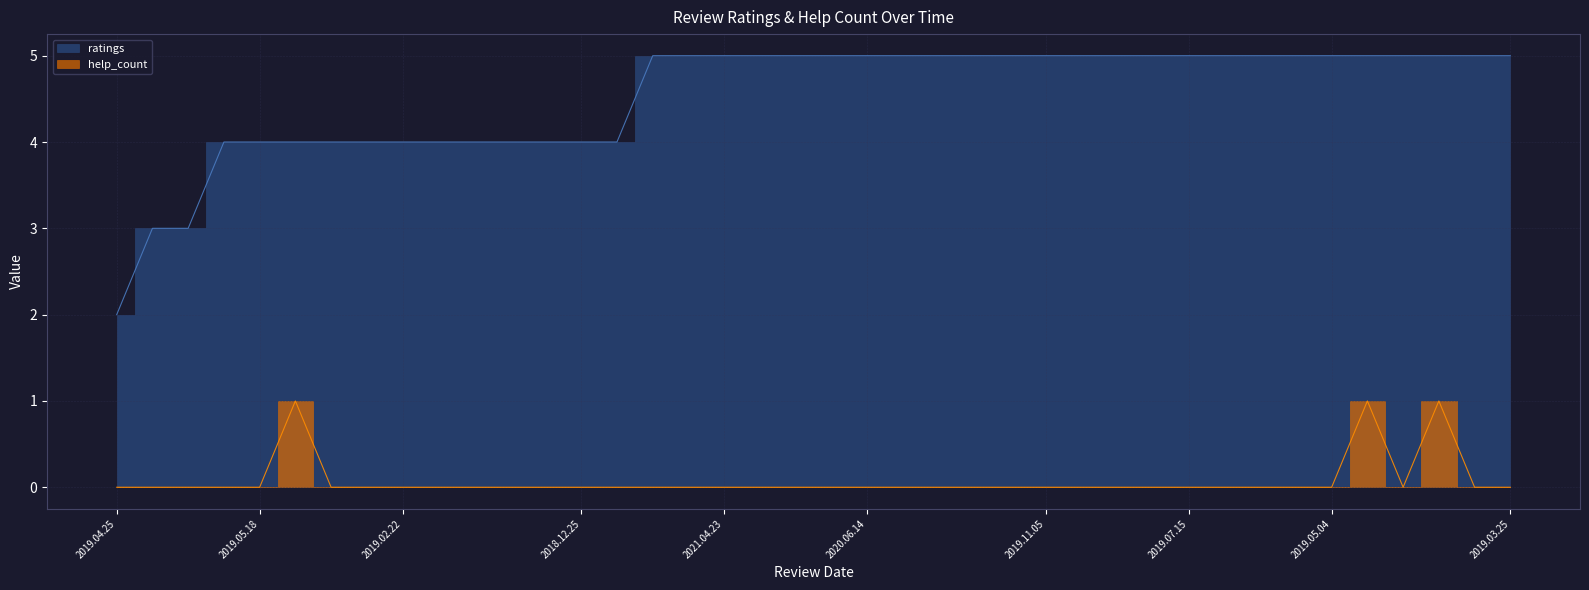

At how many categories does at least one series exceed 4?

25